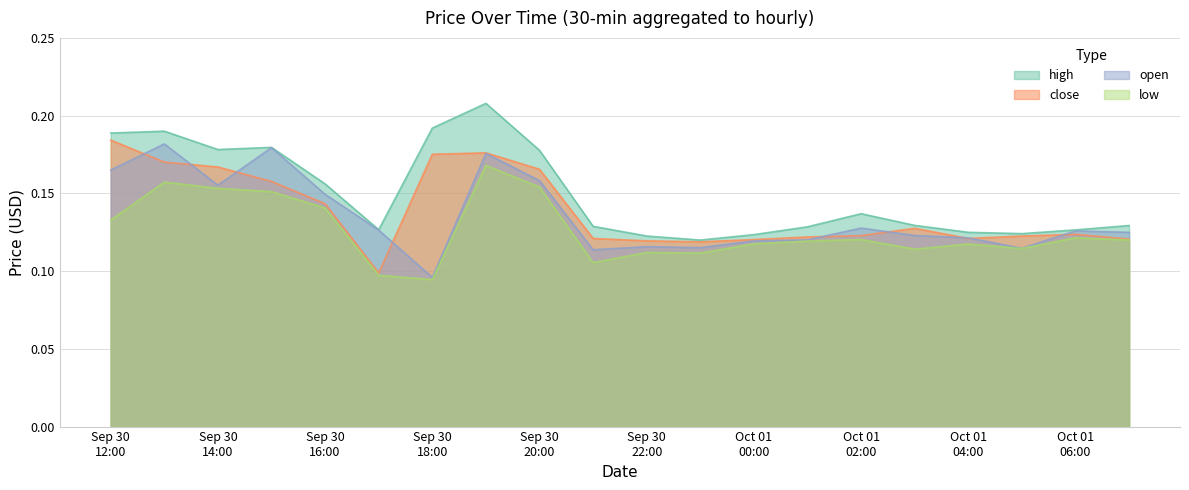

What is the total value across all series at 2025-09-30 23:00?

0.5